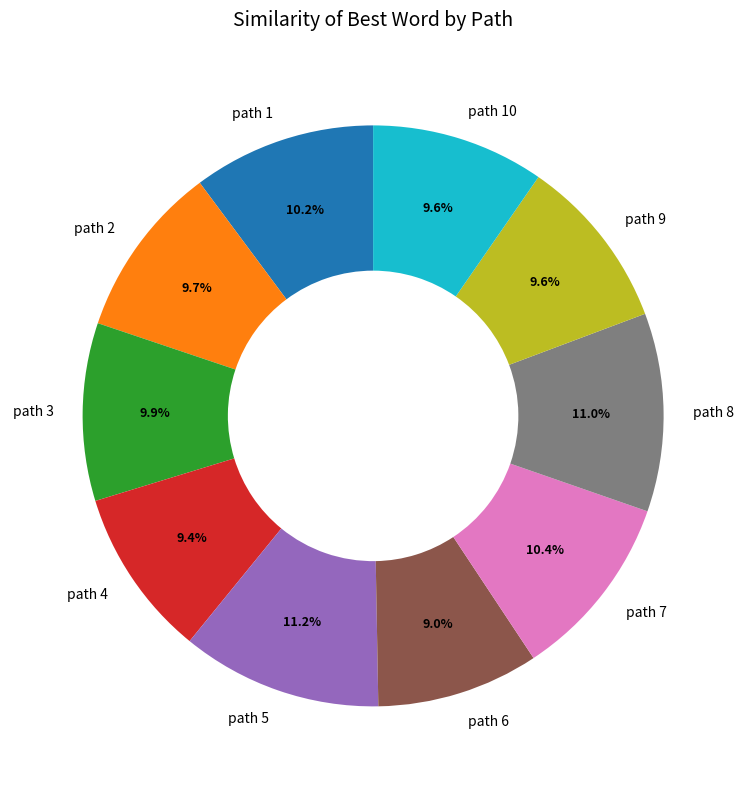

Does path 7 represent more than half of the total?

No